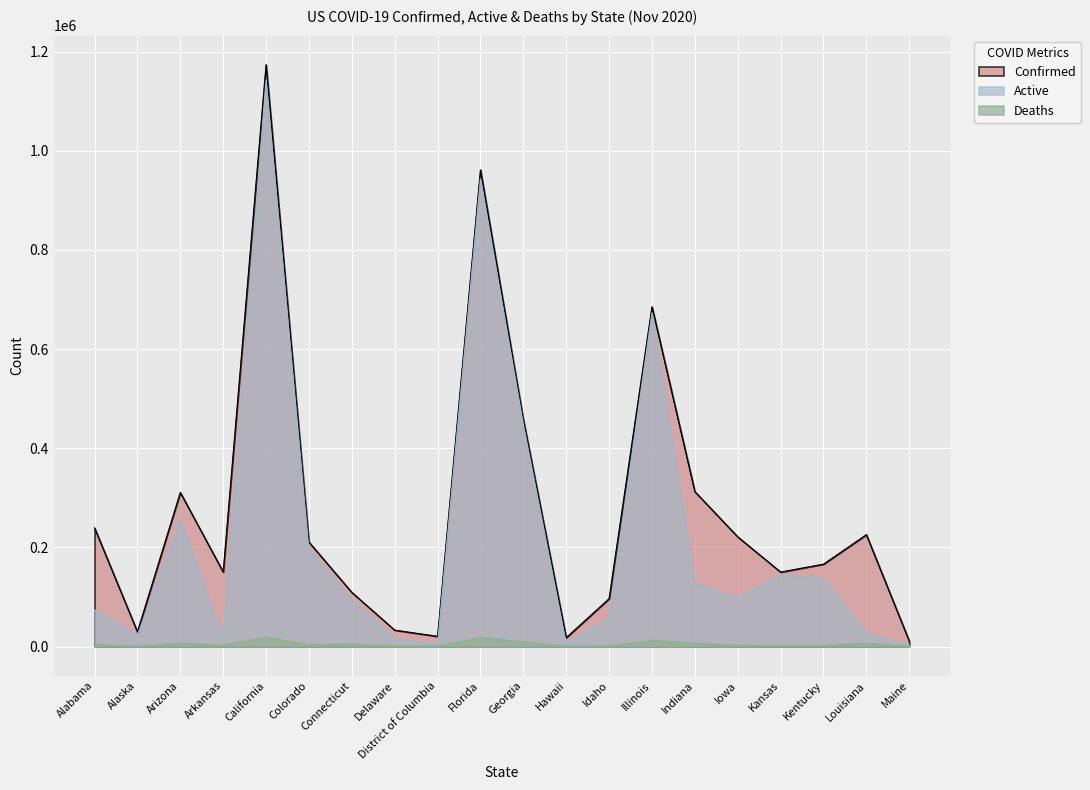

Reading right to left, transcribe all the data shown in this chart.

Confirmed: 11027	225638	166139	150138	221286	312521	685467	96503	17764	457909	961676	20516	32995	109152	210630	1173797	150277	310850	29563	239318
Active: 2245	26800	136955	145490	96915	129051	673028	57211	5571	448612	943422	4558	15697	94426	196096	1141972	17034	254516	22262	73840
Deaths: 190	6350	1835	1506	2312	6021	12440	895	235	9297	18254	677	802	4926	2906	18998	2425	6524	118	3532